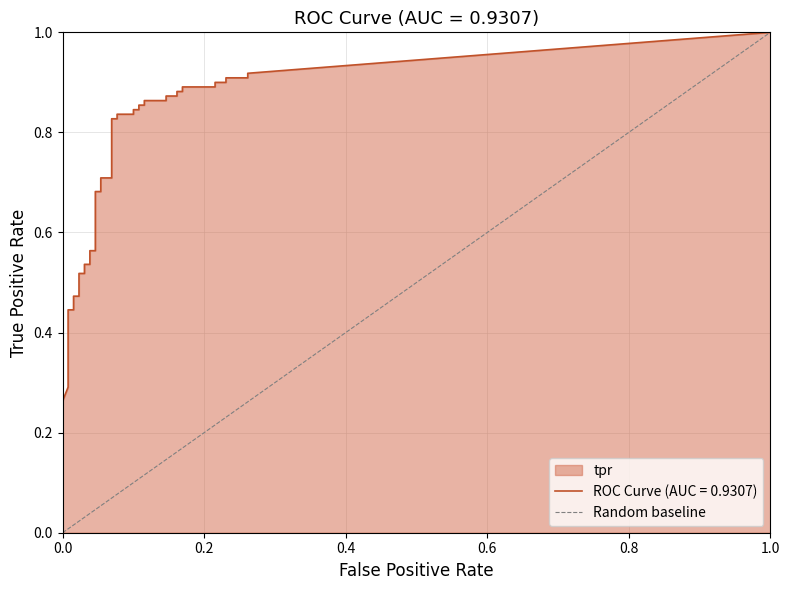

What is the value of the 2nd point from the left?

1